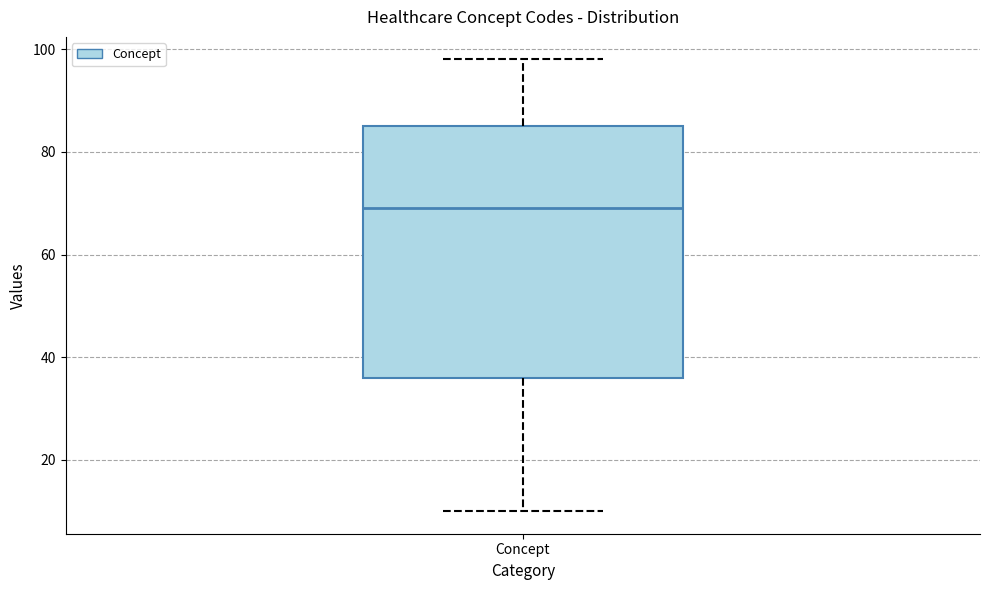

Transcribe this box plot: give where the median line is, the range the box spans, and where the two whiskers end, as read against the y-axis. The values are not printed on the chart, so give them approximately, as read against the axis.

median 70, box 36 to 86, whiskers 10 to 98